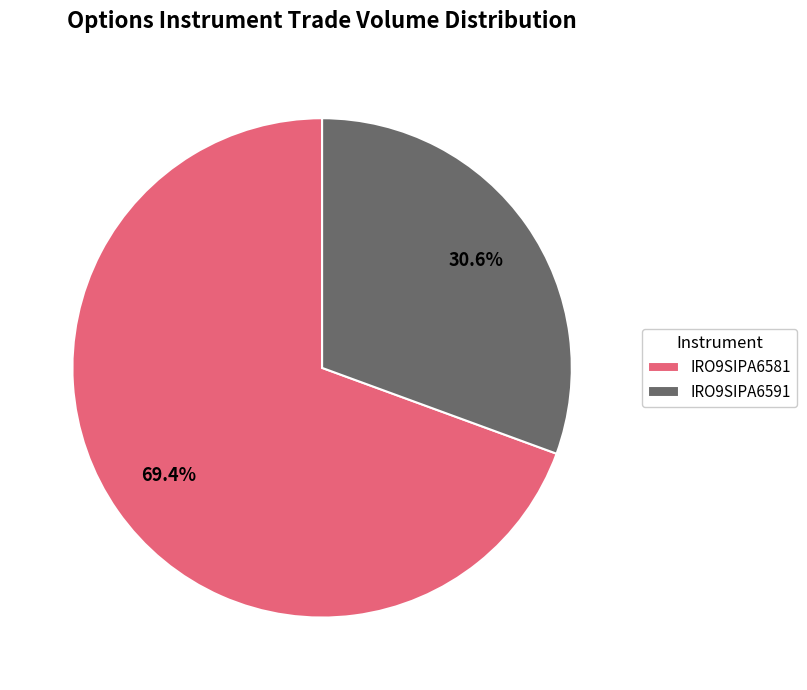

Does any single category account for the majority?

Yes